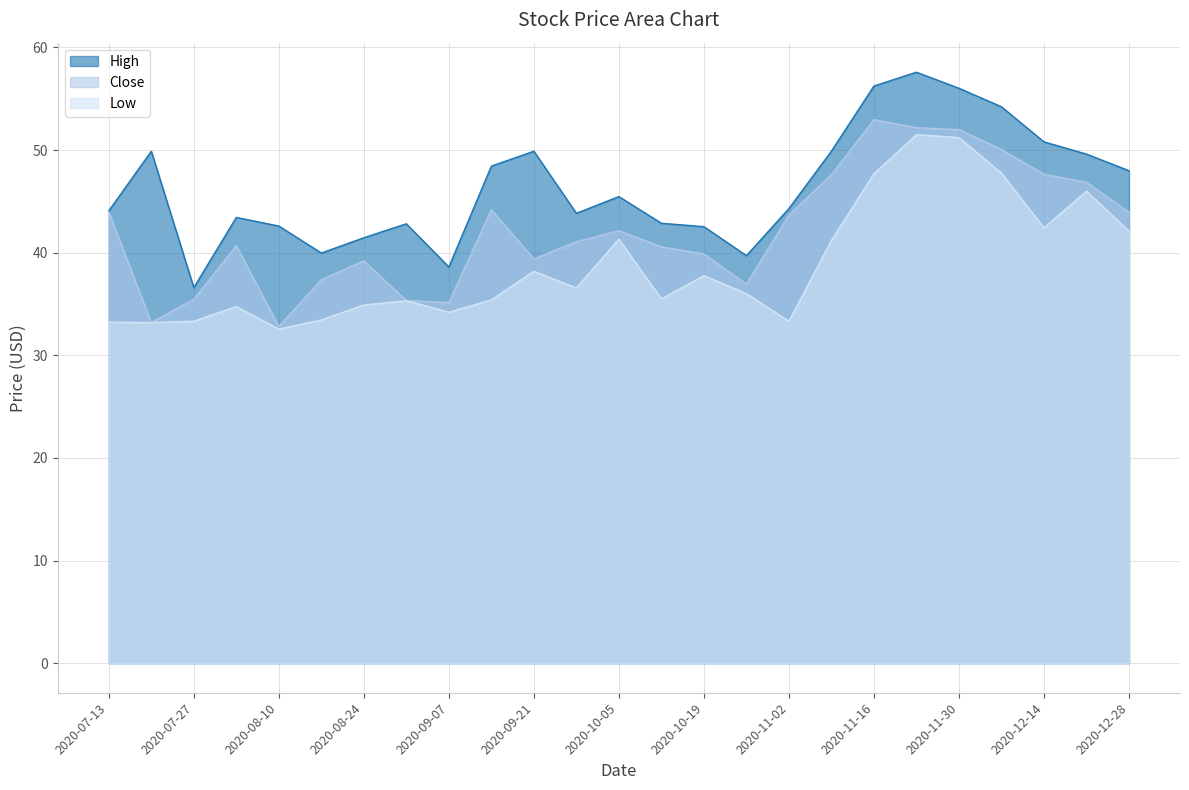

How many values in the High series are below 44?

11